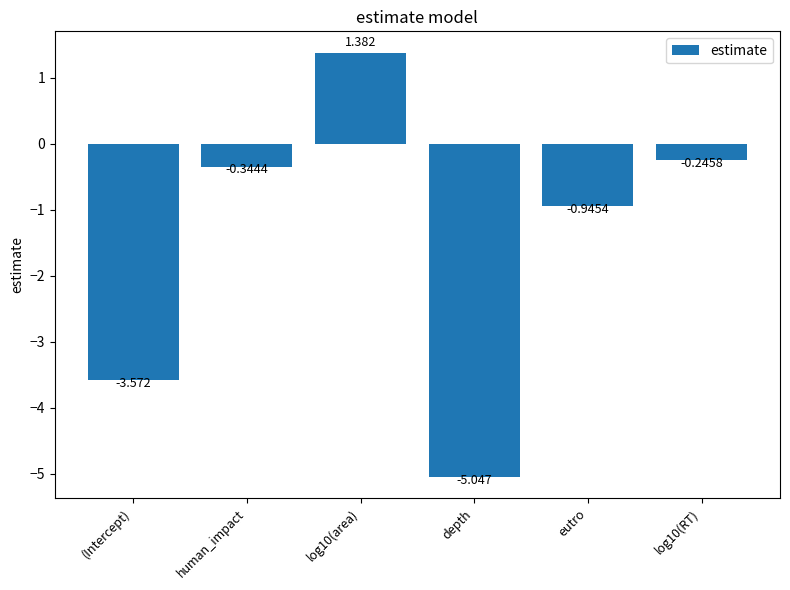

Which label corresponds to the smallest value in the chart?

depth